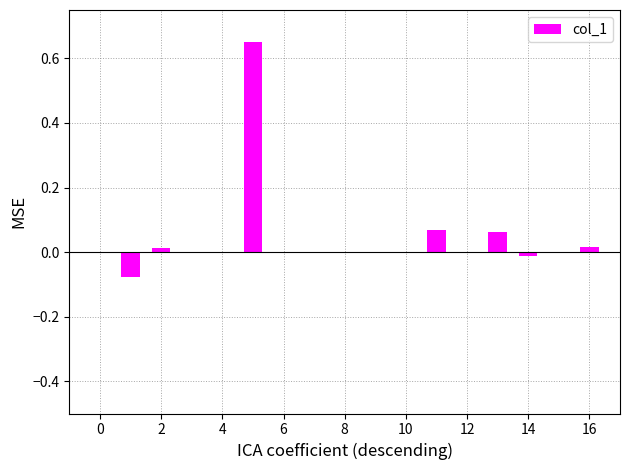

How many categories are shown in the chart?

17